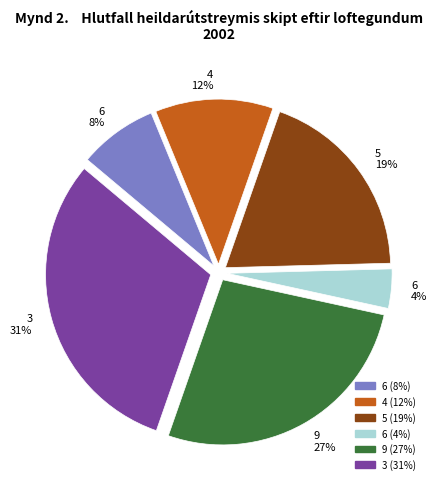

Does any single category account for the majority?

No